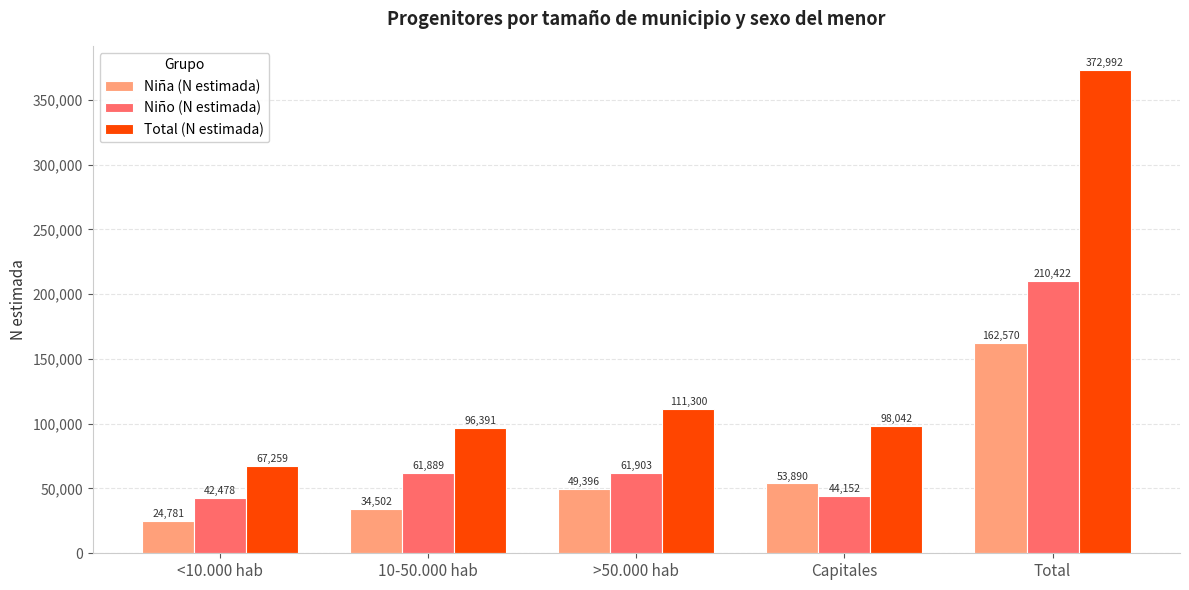

Count the number of data series in this chart.

3